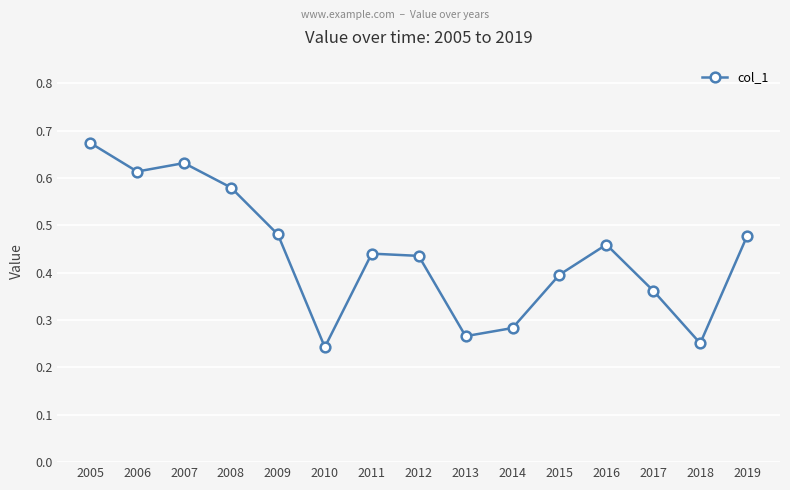

What is the sum of all values?

6.6